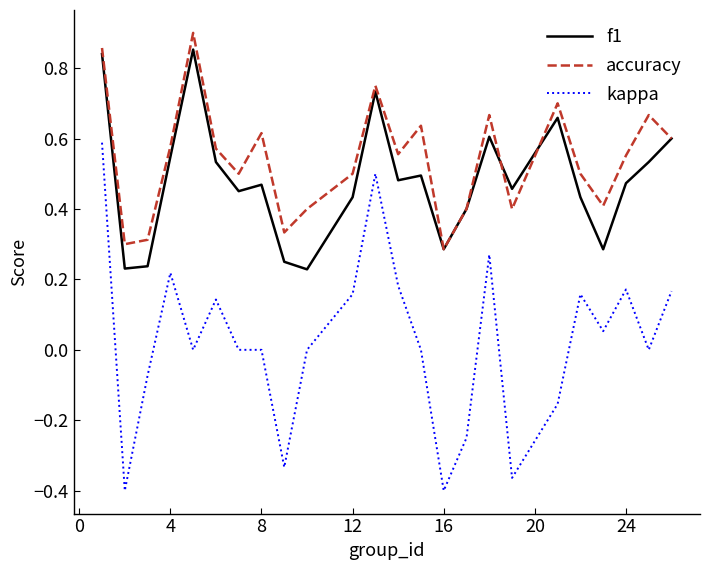

Which series has the largest total across all categories?

accuracy